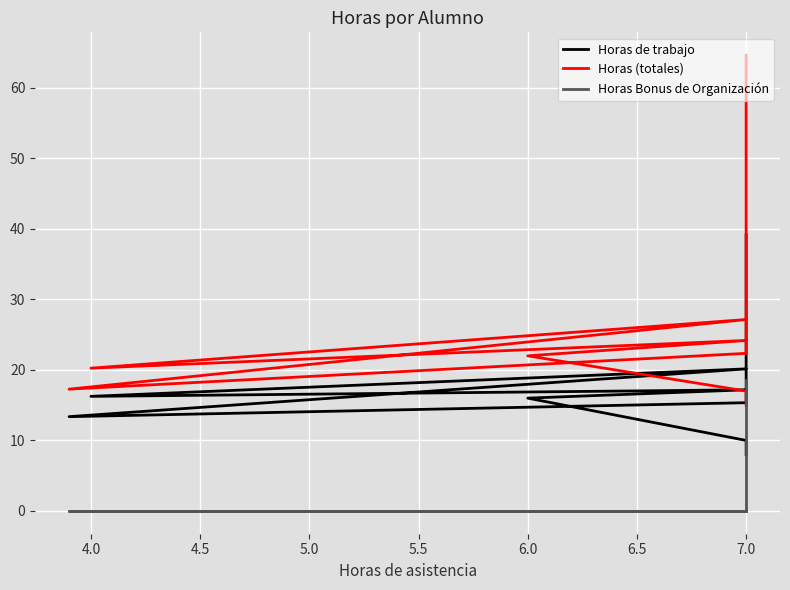

What are all the series names shown in the legend?

Horas de trabajo, Horas (totales), Horas Bonus de Organización